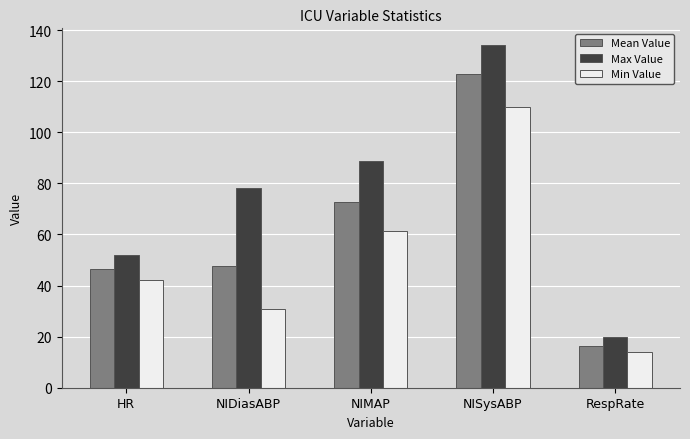

The value of Max Value at NISysABP is 134.0. True or false?

True